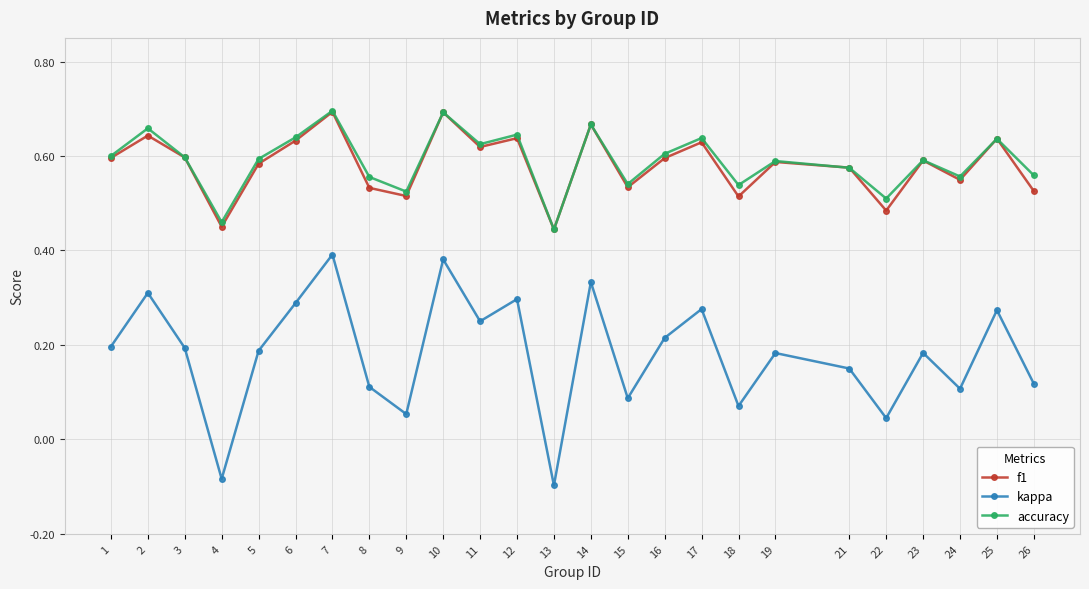

Which series has the widest spread of values?

kappa